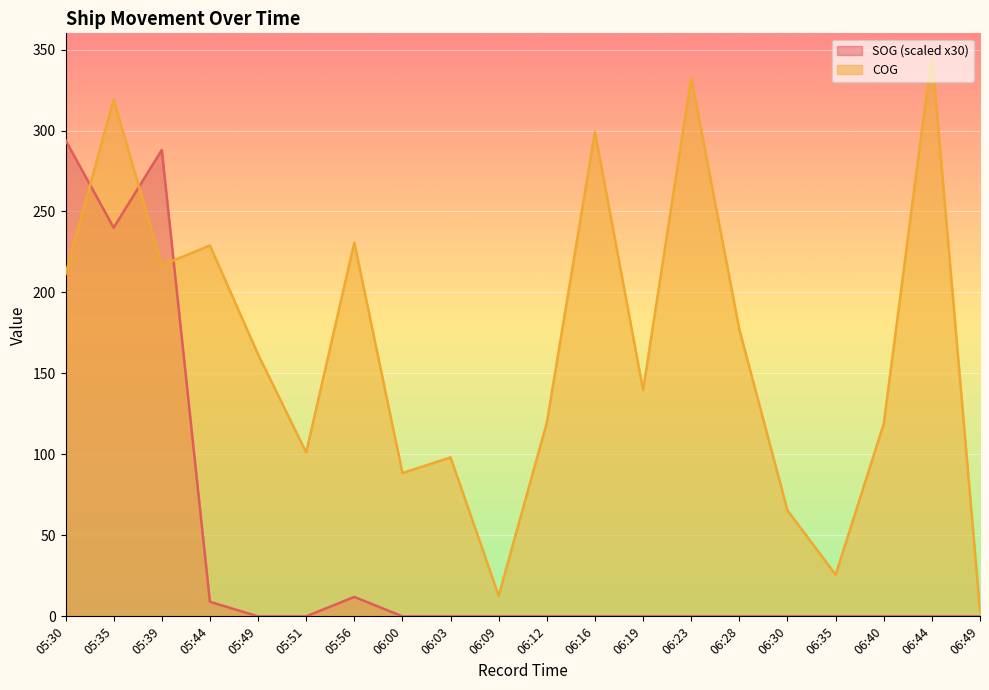

Where do COG and SOG first cross each other?

05:30 and 05:35